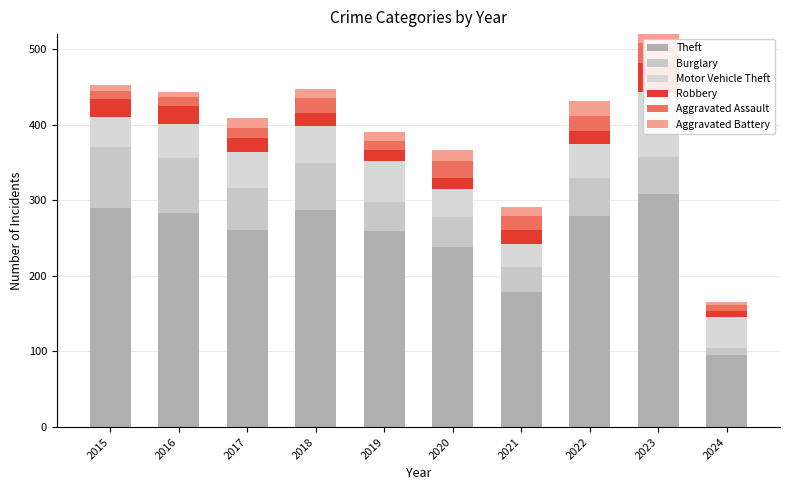

What is the sum of the Aggravated Battery values at 2022 and 2020?

34